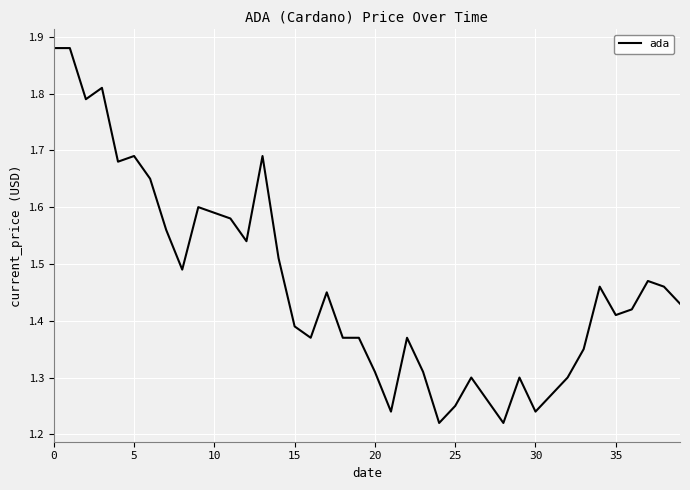

How many lines are shown in the chart?

1